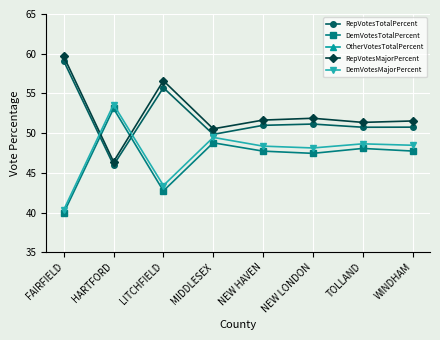

At which category does DemVotesMajorPercent reach its first local peak?

HARTFORD